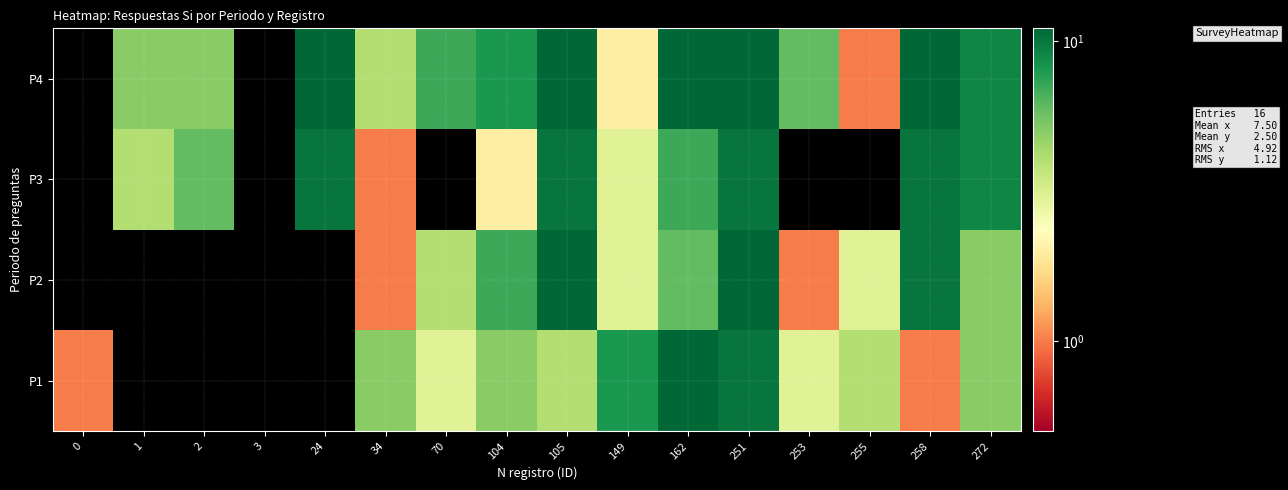

Which has a higher value, 105 or 24?

105